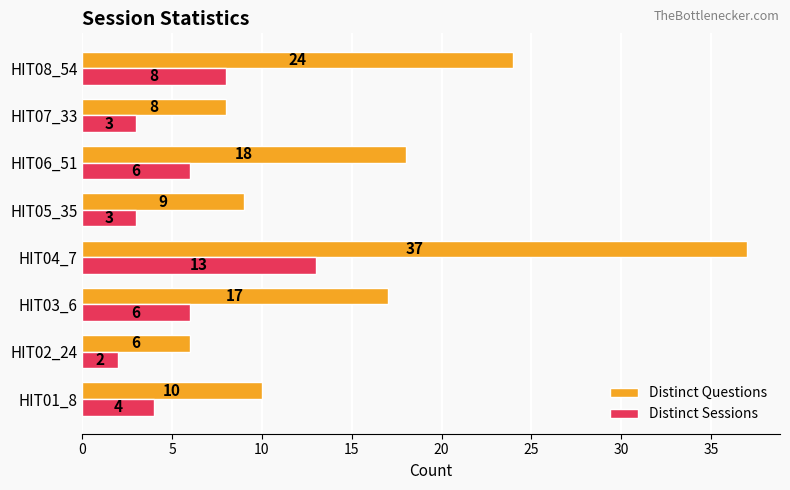

What is the difference between the second highest and second lowest values in the Distinct Questions series?

16